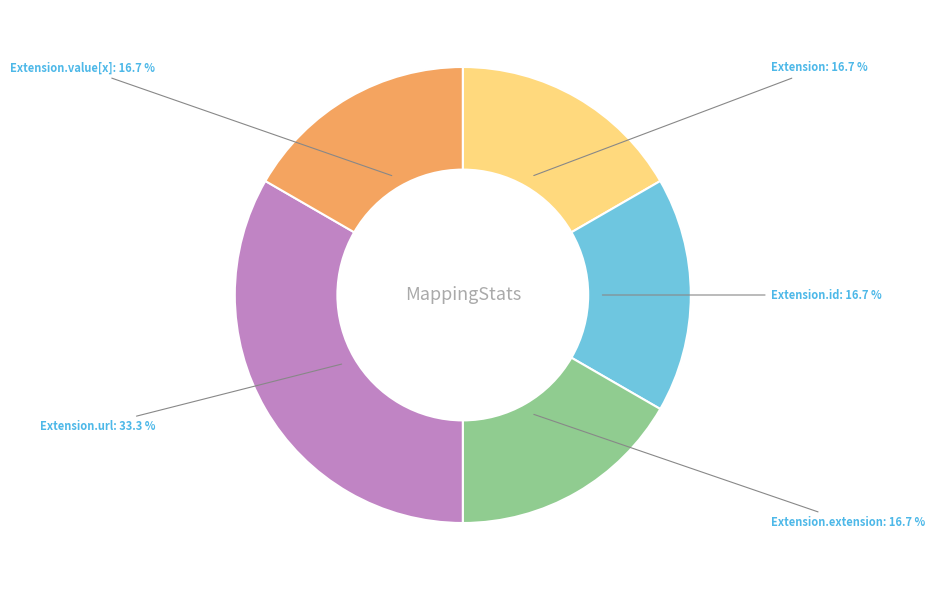

Is Extension.id the majority of the pie?

No